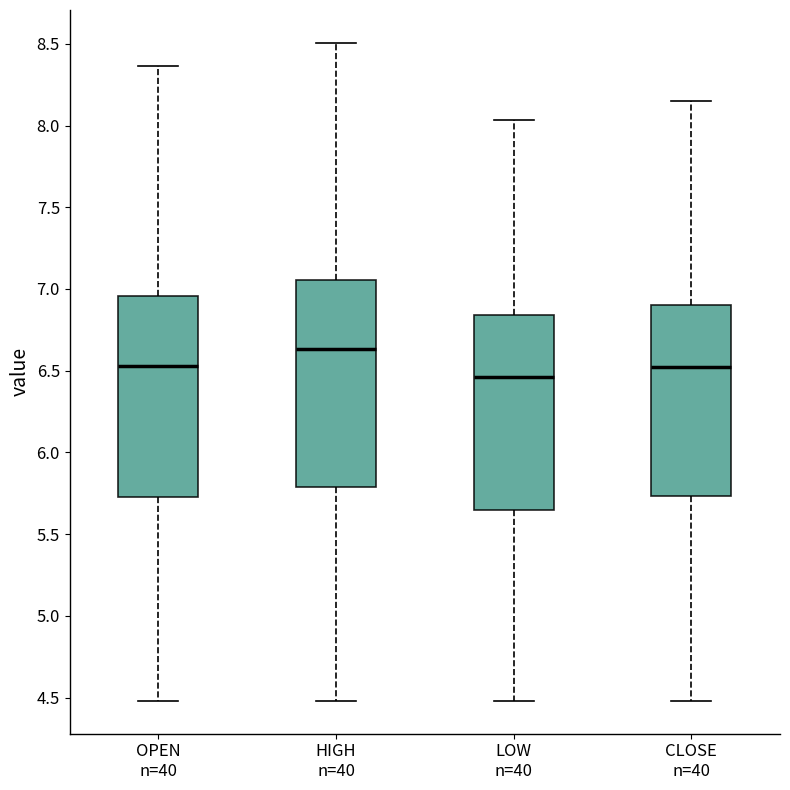

Reading left to right, transcribe this box plot: for each box, give where its median line is, the range the box spans, and where its two whiskers end, as read against the y-axis. The values are not printed on the chart, so give them approximately, as read against the axis.

OPEN n=40: median 6.55, box 5.75 to 6.95, whiskers 4.50 to 8.35
HIGH n=40: median 6.65, box 5.80 to 7.05, whiskers 4.50 to 8.50
LOW n=40: median 6.45, box 5.65 to 6.85, whiskers 4.50 to 8.05
CLOSE n=40: median 6.50, box 5.75 to 6.90, whiskers 4.50 to 8.15